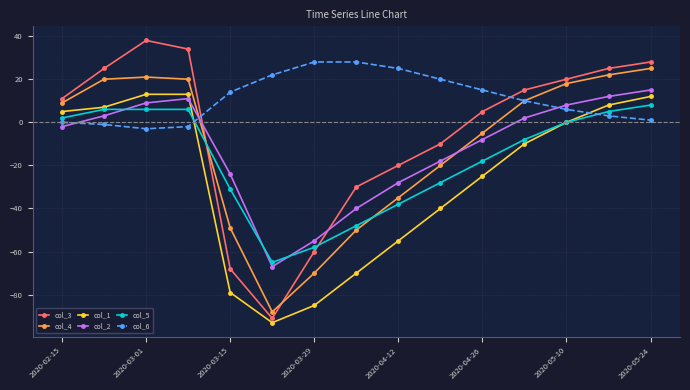

What are all the series names shown in the legend?

col_3, col_4, col_1, col_2, col_5, col_6